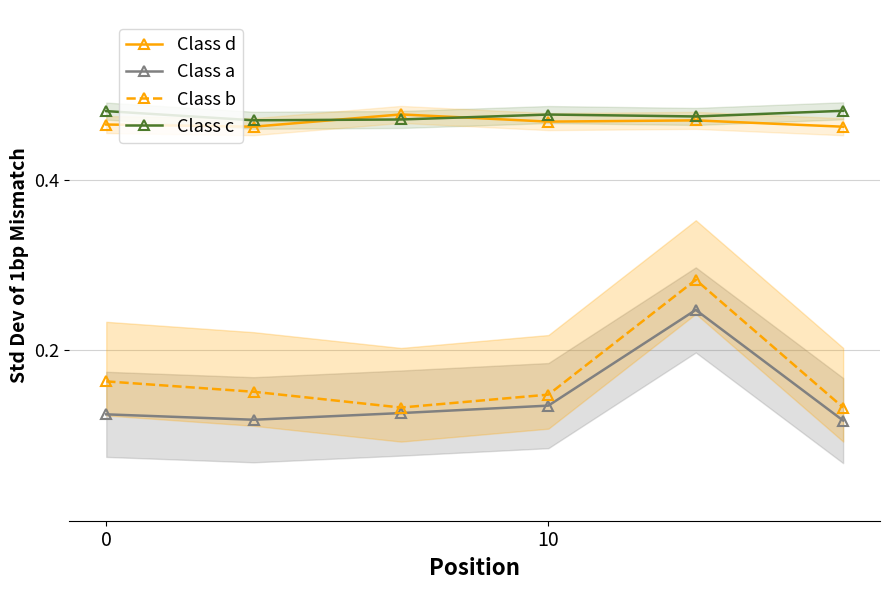

True or false: Class d and Class b intersect in this chart.

False